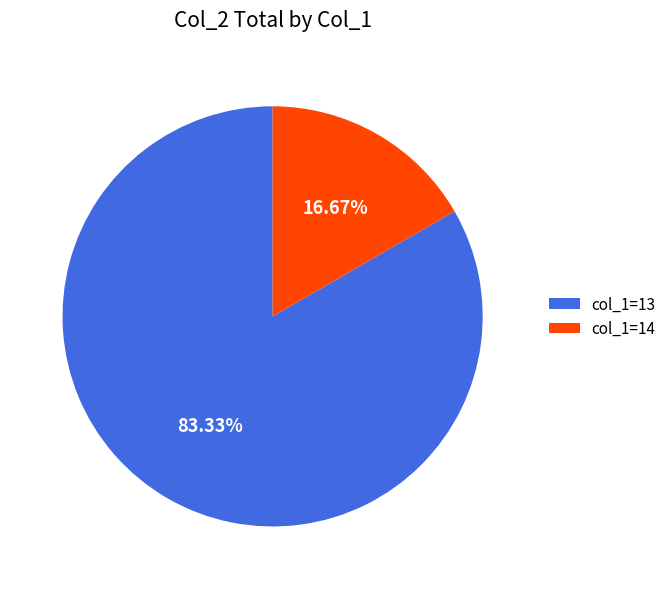

Between col_1=14 and col_1=13, which is larger?

col_1=13